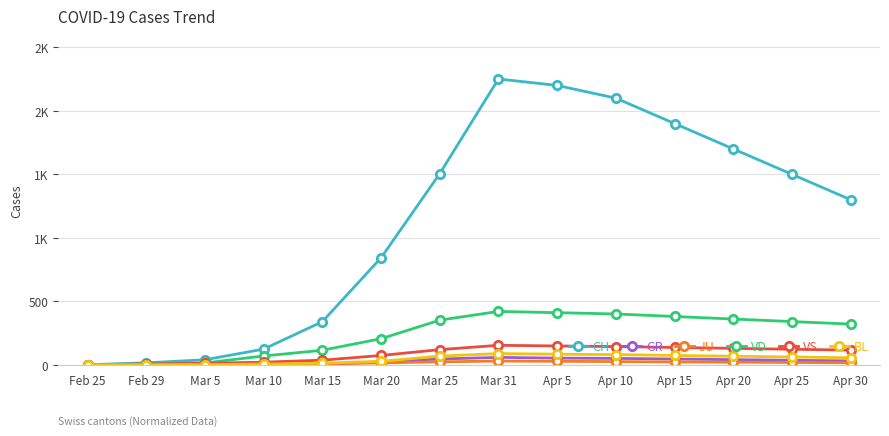

Which series changed the most between Mar 20 and Apr 15?

CH